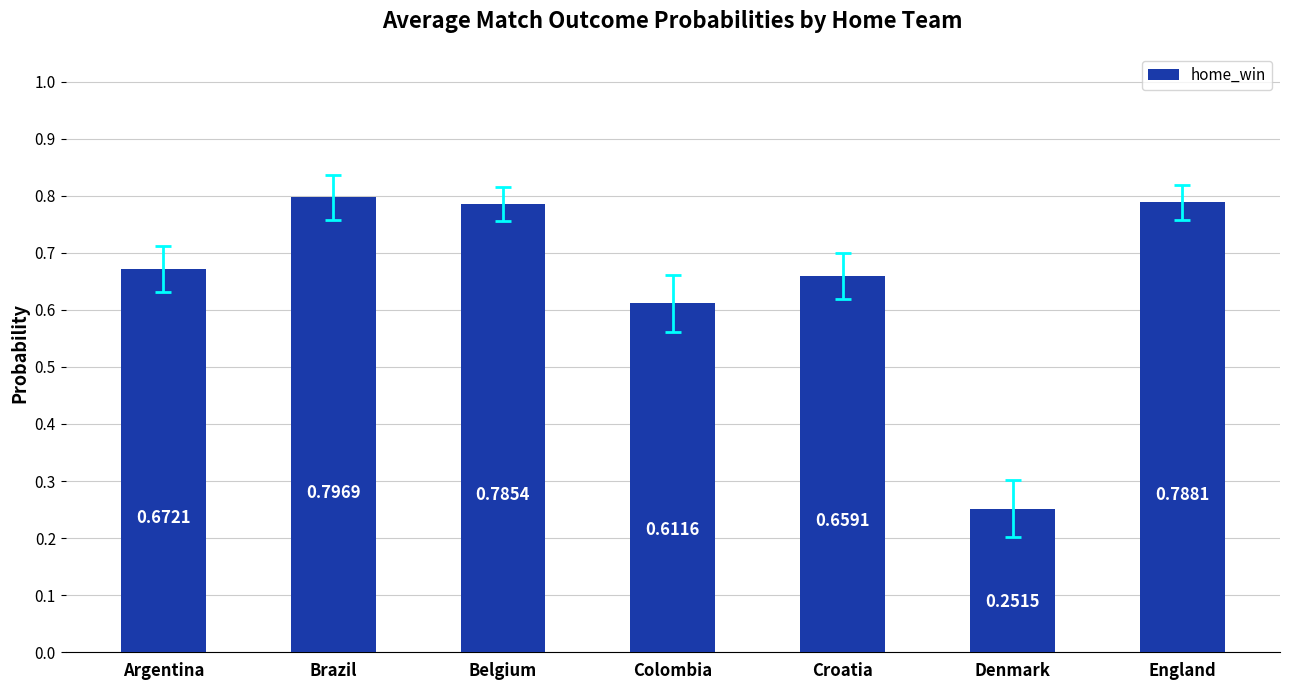

What is the label of the 4th bar from the left?

Colombia